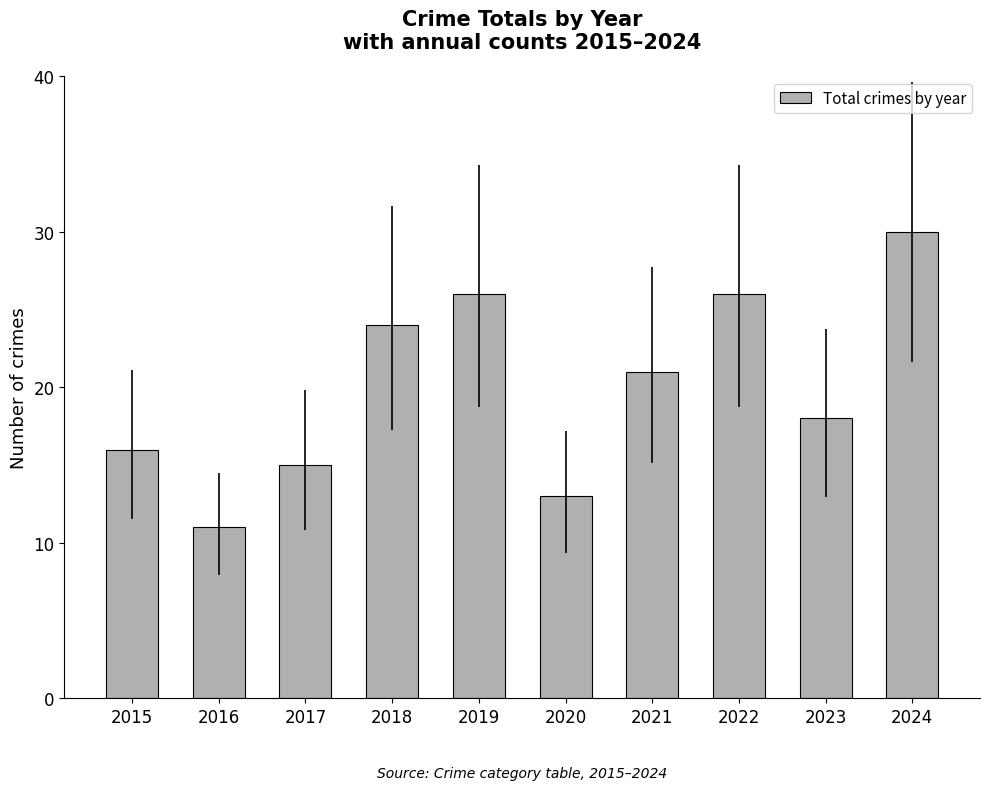

The value at 2023 is 18. True or false?

True